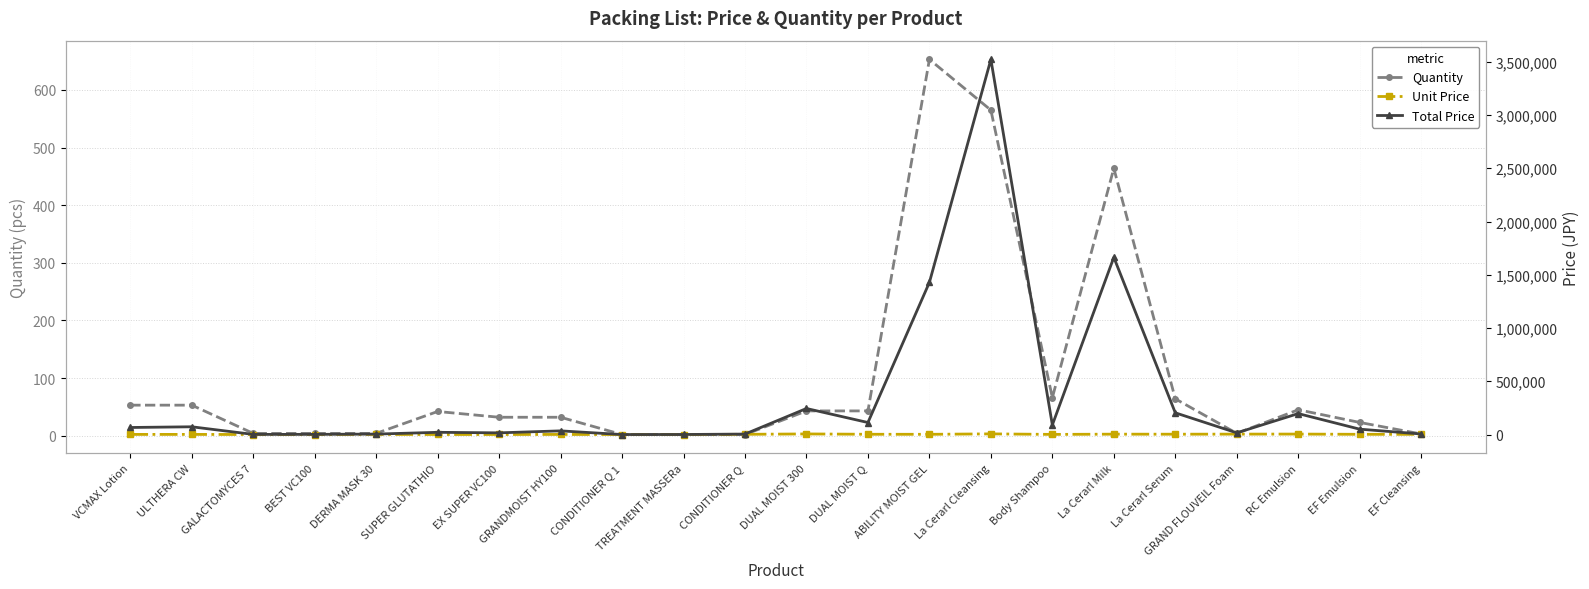

Reading right to left, extract all data points from this chart.

Quantity: 3	23	45	4	64	464	66	565	653	43	43	2	2	2	32	32	42	4	4	4	53	53
Unit Price: 1793	2192	4373	3985	3188	3586	1368	6234	2188	2625	5688	2188	265	55	1080	499	499	1066	428	335	1375	1250
Total Price: 5379	50416	196785	15940	204032	1663904	90288	3522210	1428764	112875	244584	4376	530	110	34560	15968	20958	4264	1712	1340	72875	66250